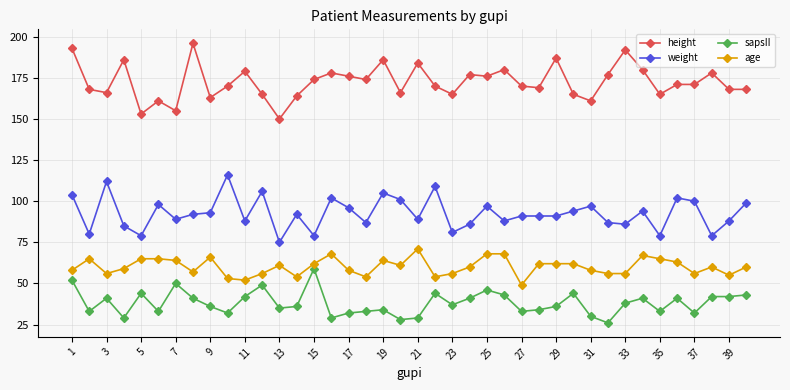

What is the average value of the height series?

172